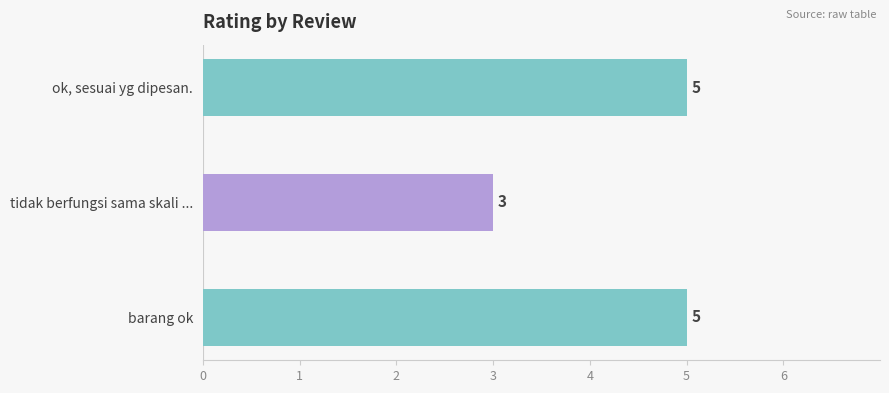

Reading bottom to top, extract all data points from this chart.

barang ok=5	tidak berfungsi sama skali ...=3	ok, sesuai yg dipesan.=5